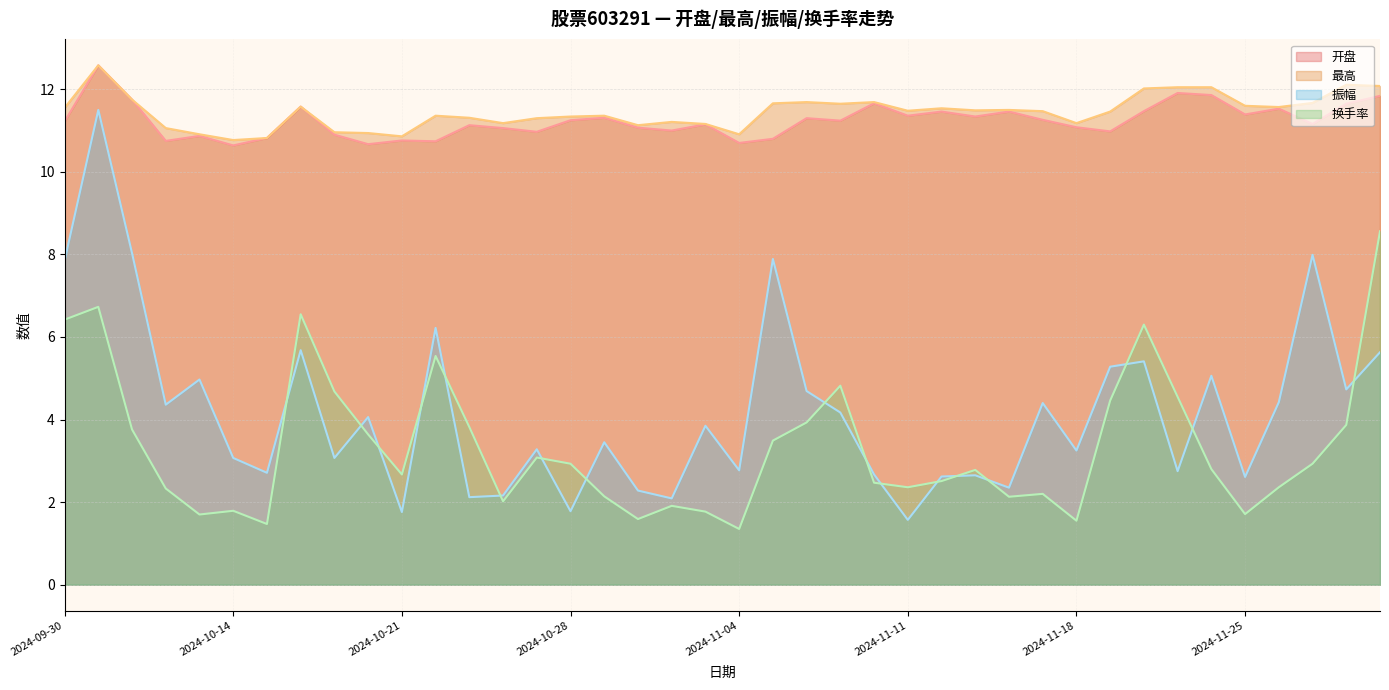

The 开盘 series shows 17.4 at 2024-11-25. True or false?

False